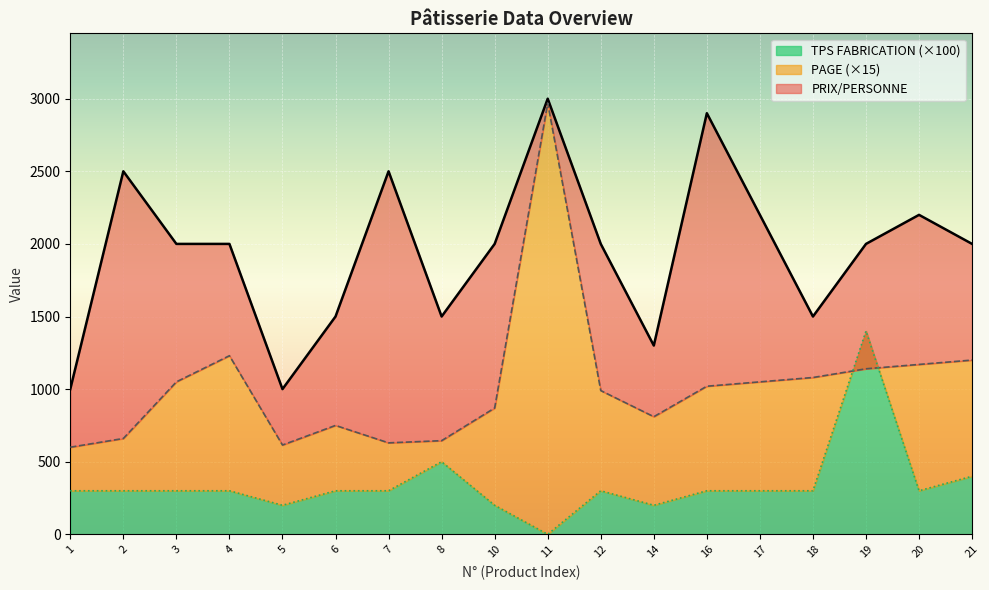

True or false: PRIX/PERSONNE and TPS FABRICATION intersect in this chart.

False